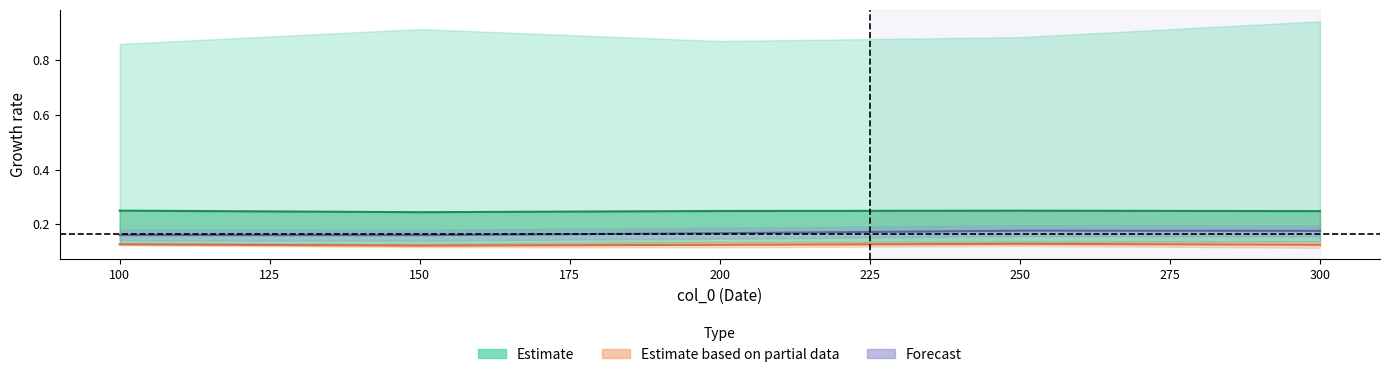

Rank the series at 200 from highest to lowest value.

Estimate, Forecast, Estimate based on partial data